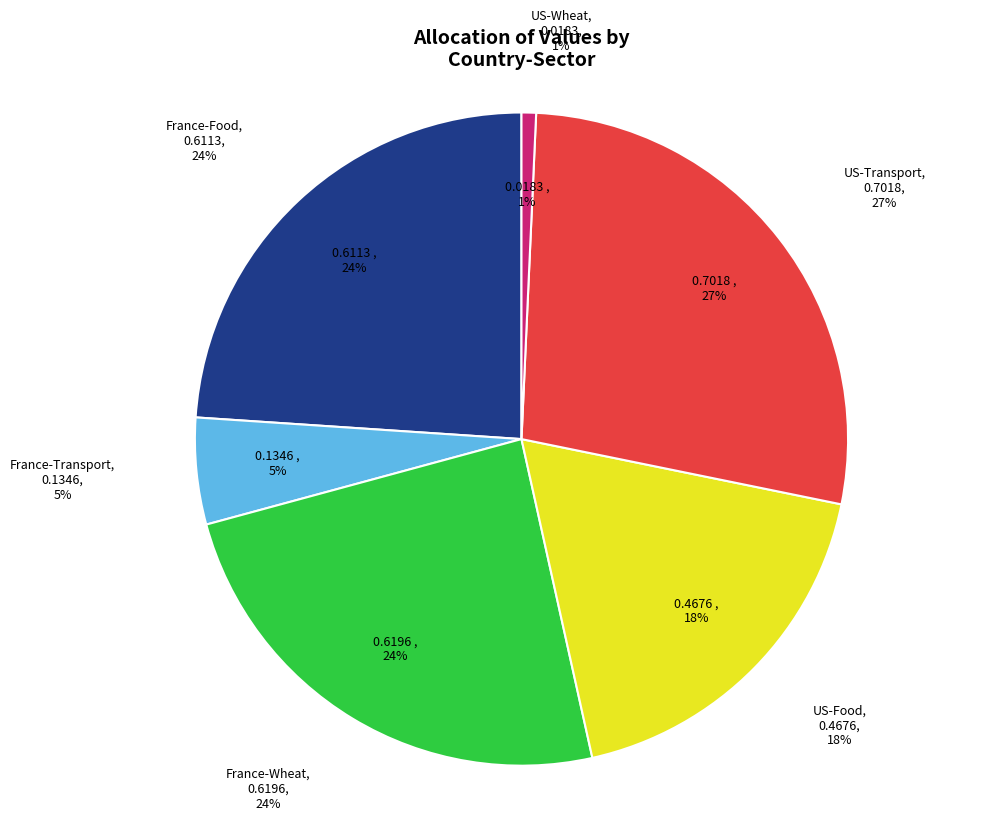

What percentage is the US-Wheat slice, to the nearest percent?

1%